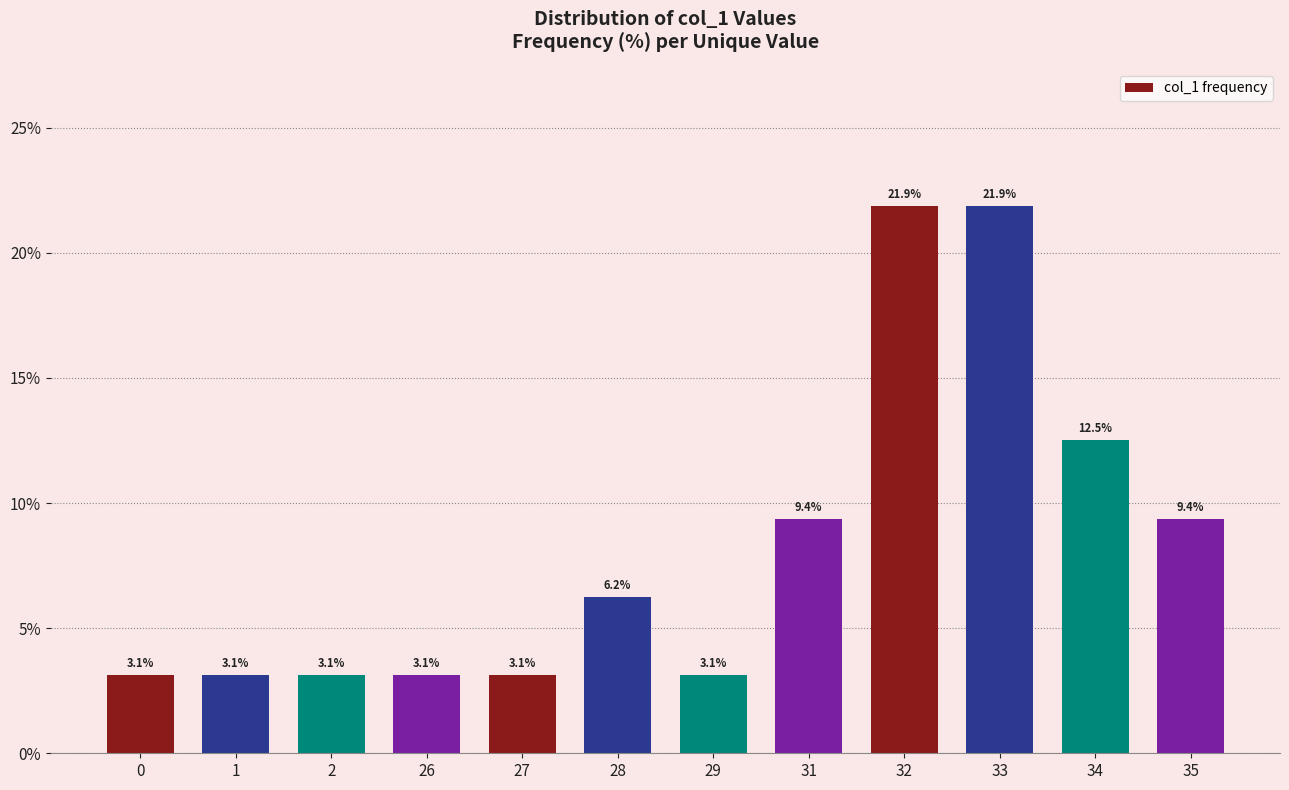

What is the minimum value shown in the chart?

3.1